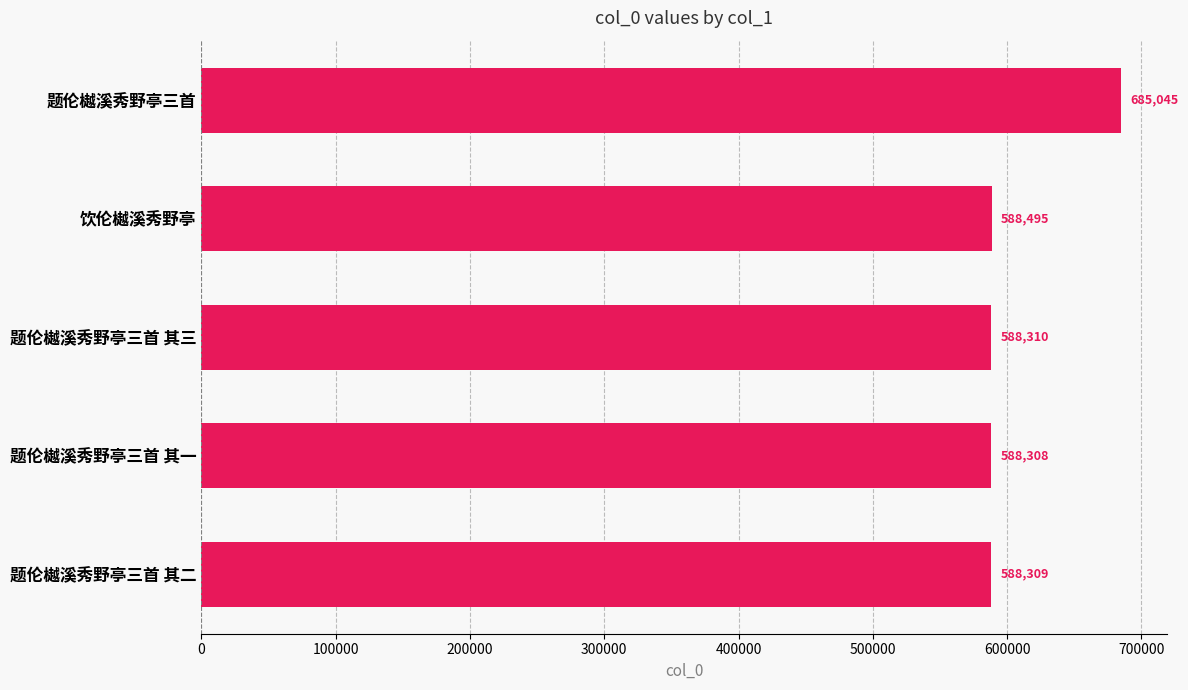

List the labels in order of value, smallest first.

题伦樾溪秀野亭三首 其一, 题伦樾溪秀野亭三首 其二, 题伦樾溪秀野亭三首 其三, 饮伦樾溪秀野亭, 题伦樾溪秀野亭三首